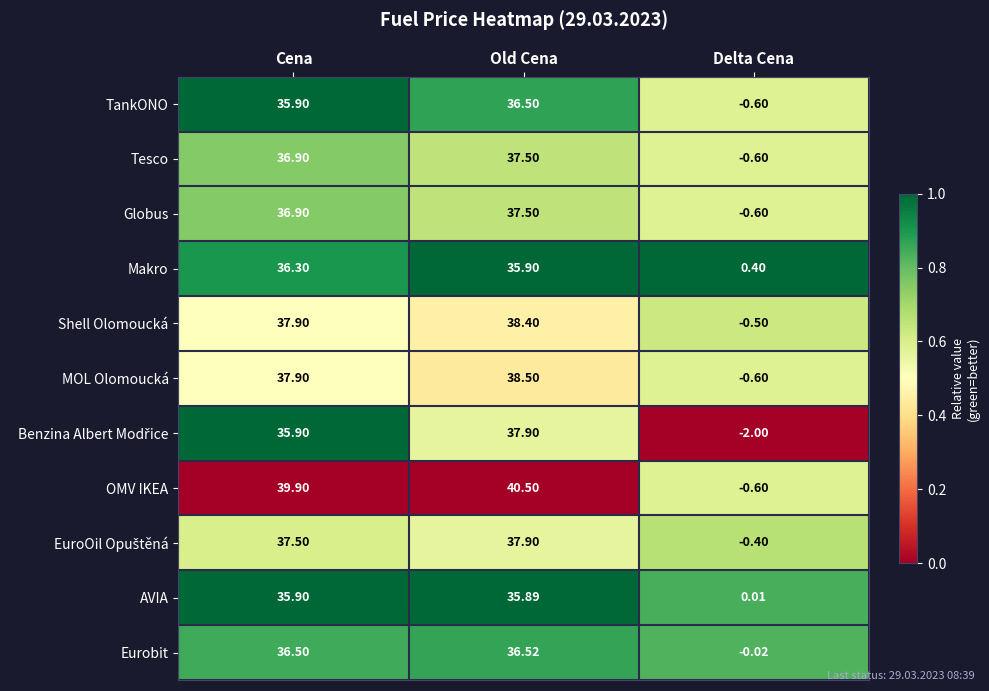

At which category does the chart reach its peak across all series?

Old Cena